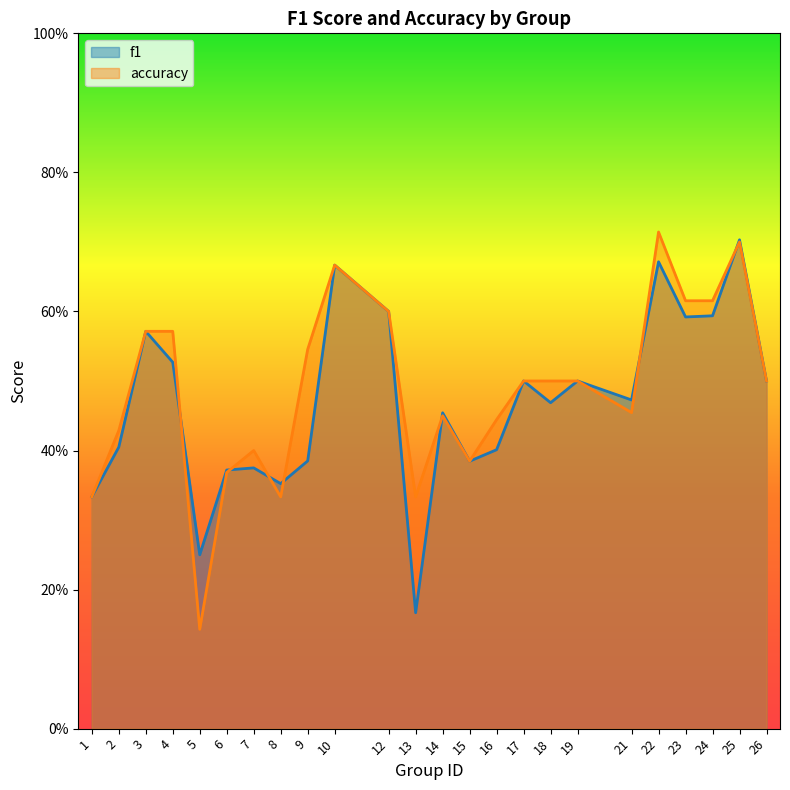

Is it true that f1 equals 0.4 at 8?

True